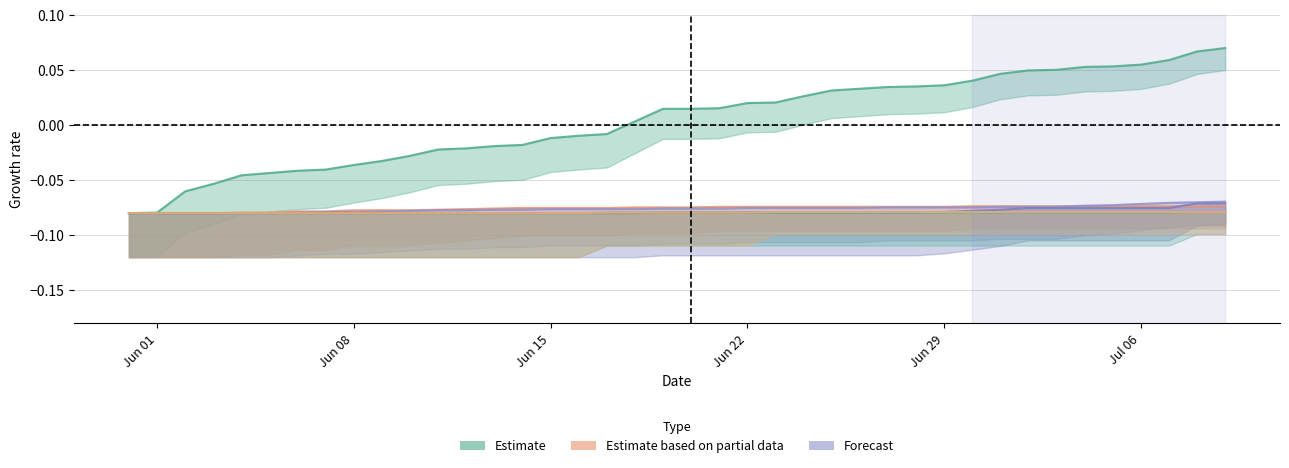

The value of BL at 10 is -0.0. True or false?

False